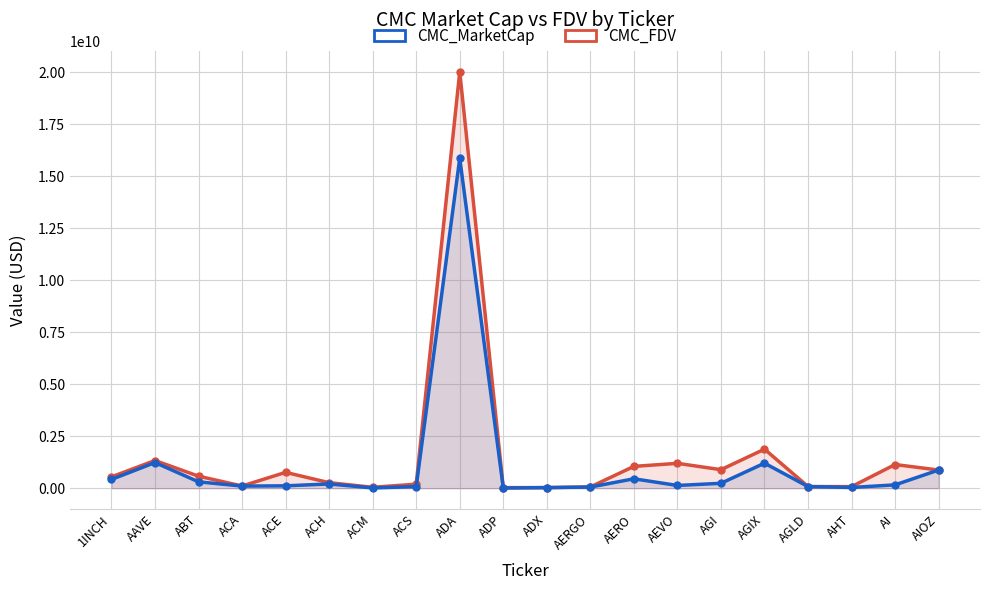

Rank the categories by CMC_MarketCap value from lowest to highest.

ADP, ACM, ADX, AHT, AERGO, ACS, AGLD, ACA, ACE, AEVO, AI, ACH, AGI, ABT, 1INCH, AERO, AIOZ, AGIX, AAVE, ADA